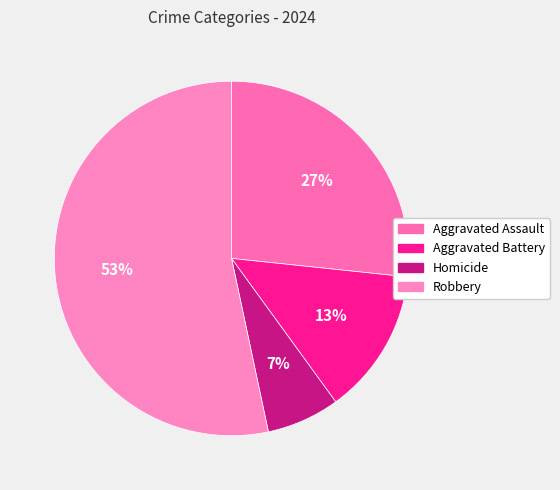

True or false: Aggravated Assault accounts for 18% of the total.

False